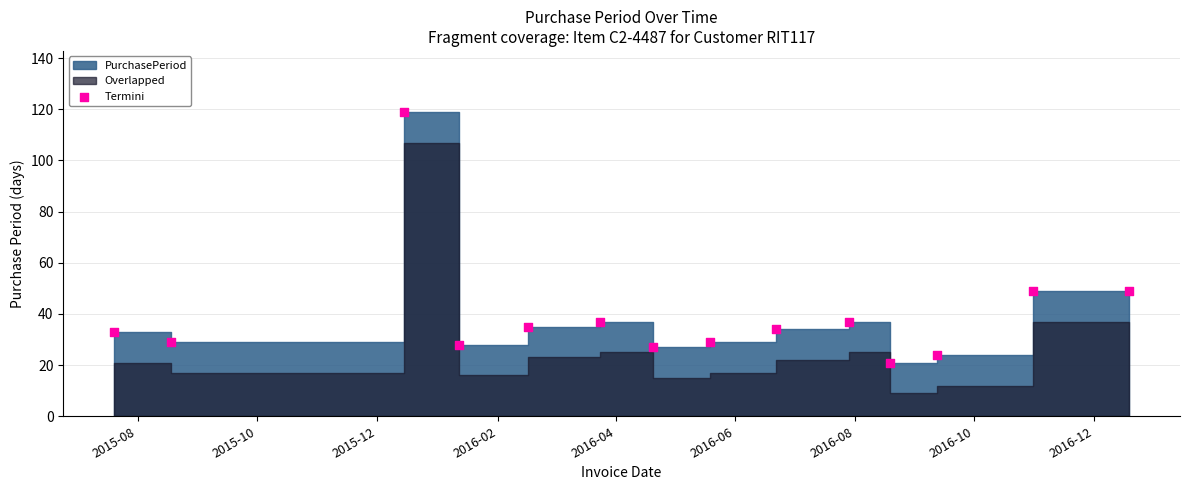

What is the range of X values (max minus min)?

518